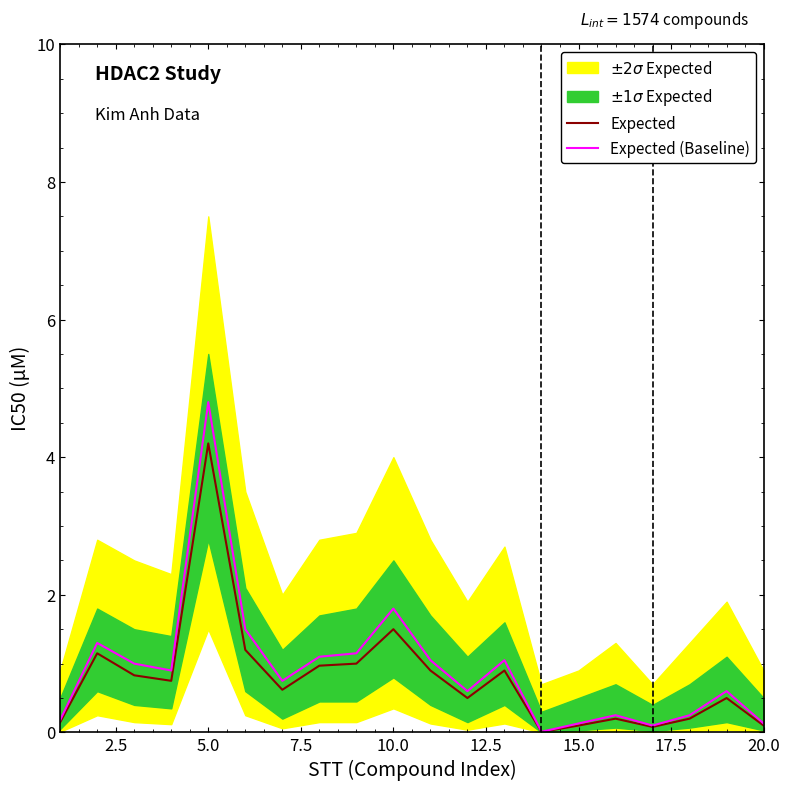

List the series in order of their overall mean, lowest first.

Expected, Expected (Baseline)